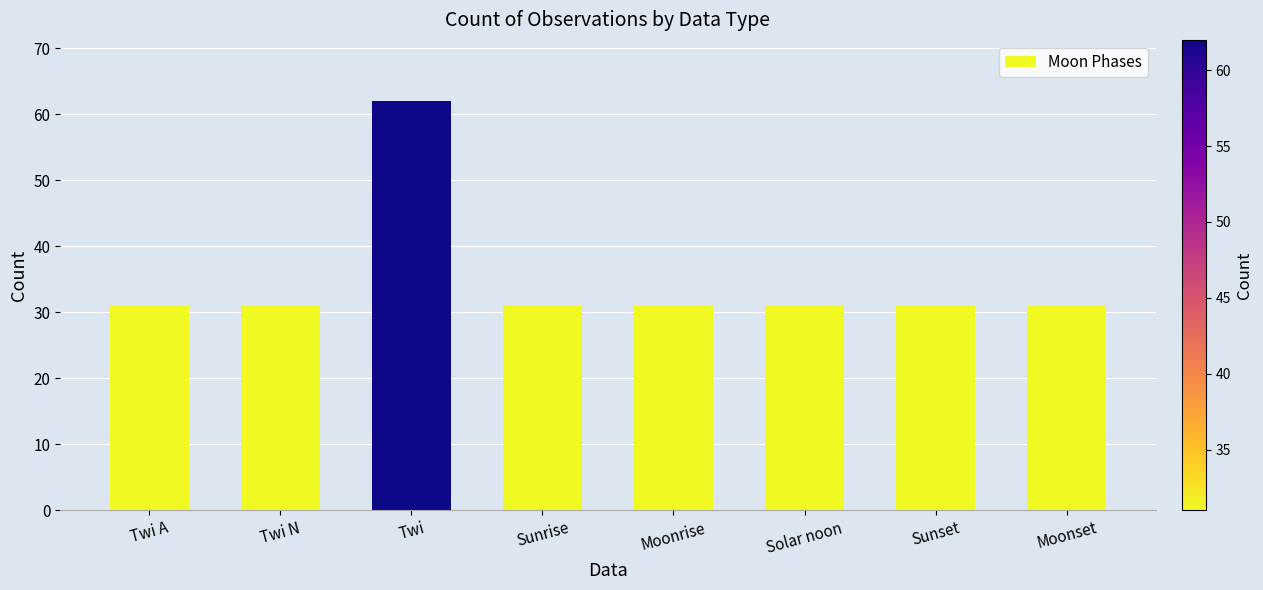

Reading left to right, extract all data points from this chart.

Twi A=31	Twi N=31	Twi=62	Sunrise=31	Moonrise=31	Solar noon=31	Sunset=31	Moonset=31